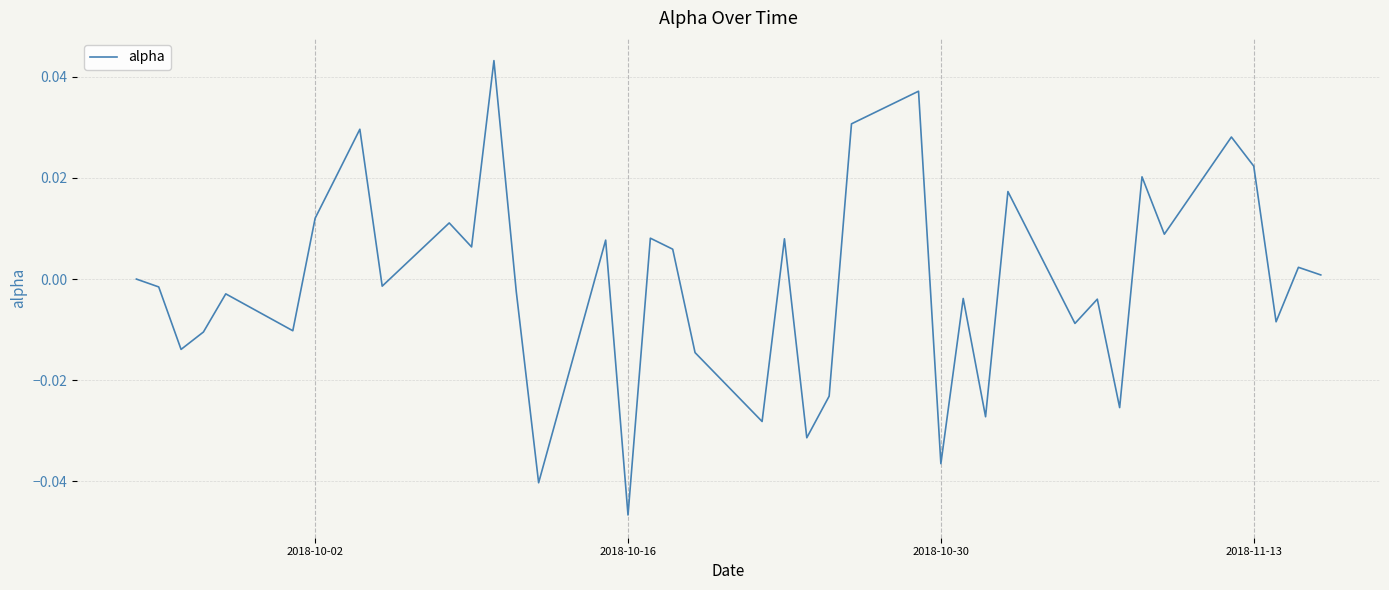

Does the chart display data point markers on the line(s)?

No